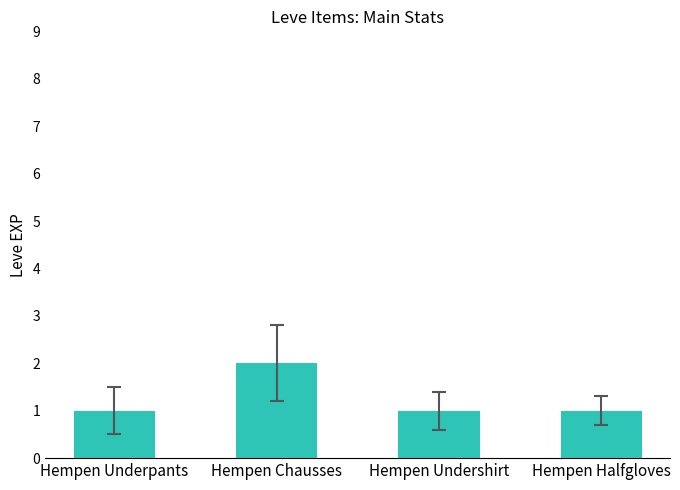

What is the sum of all values?

5